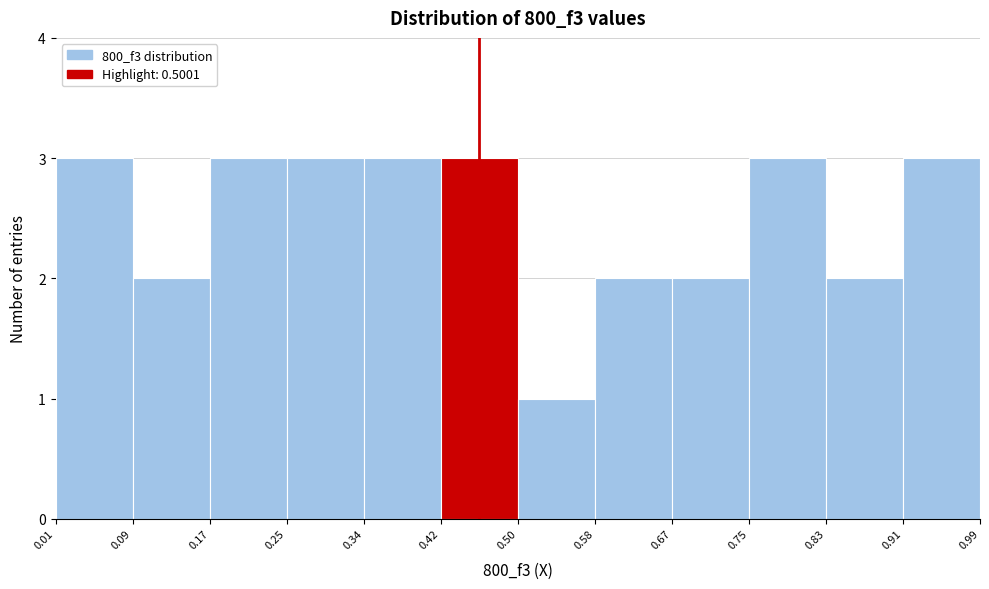

Reading left to right, list every bar in this chart as the range it spans on the x-axis followed by its height. The values are not printed on the chart, so give them approximately, as read against the axis.

0.01 to 0.09: 3
0.09 to 0.17: 2
0.17 to 0.25: 3
0.25 to 0.34: 3
0.34 to 0.42: 3
0.42 to 0.50: 3
0.50 to 0.58: 1
0.58 to 0.67: 2
0.67 to 0.75: 2
0.75 to 0.83: 3
0.83 to 0.91: 2
0.91 to 0.99: 3